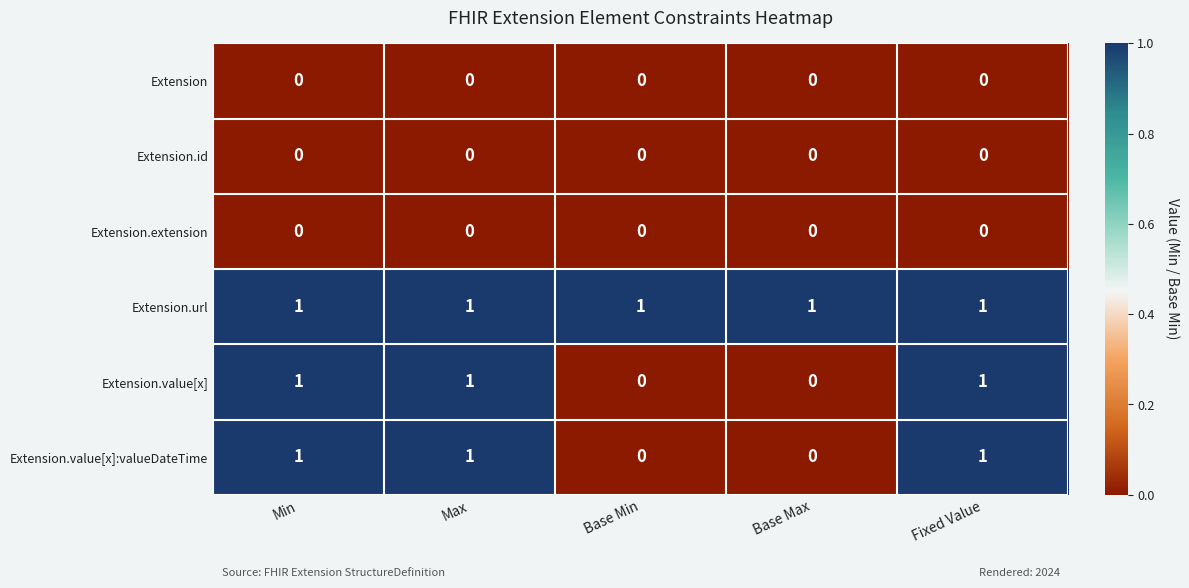

The Extension.value[x] series shows 2 at Fixed Value. True or false?

False